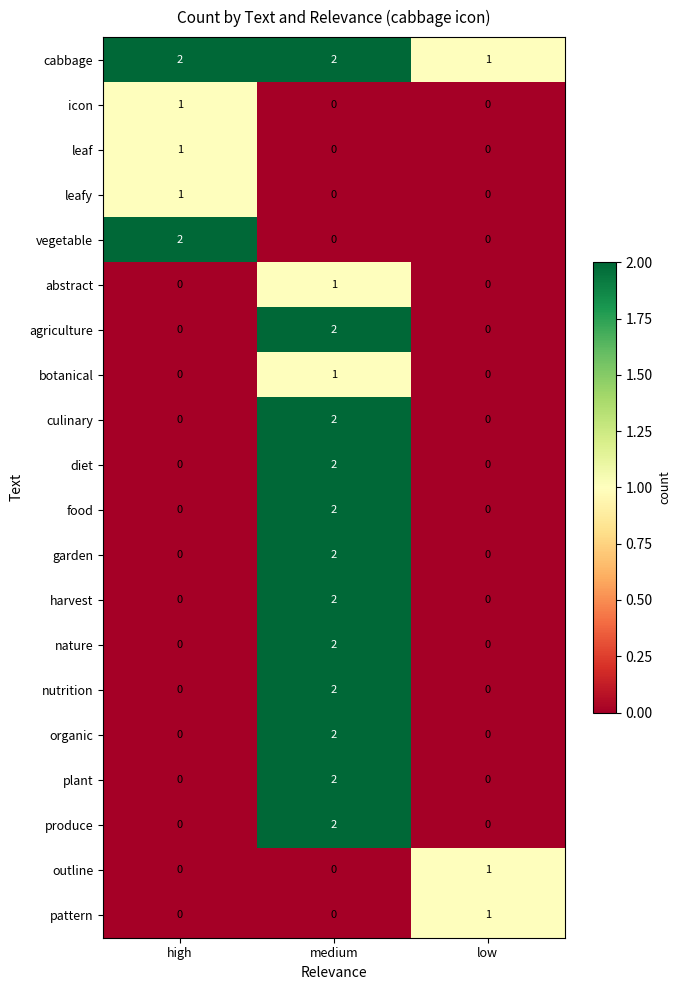

Is the value of food at medium greater than the value of plant at low?

Yes